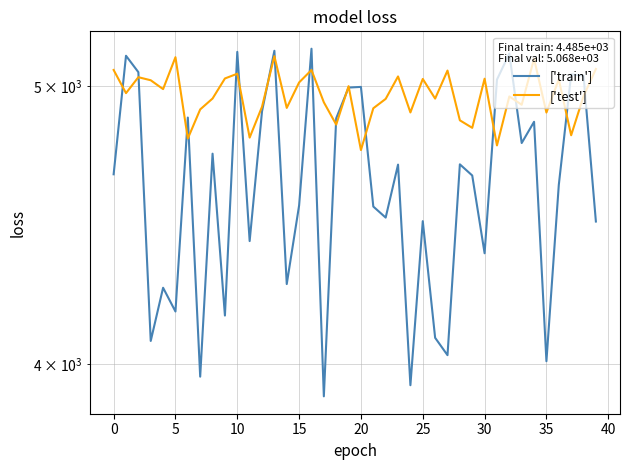

What is the difference between the highest and lowest values at 18?

24.6